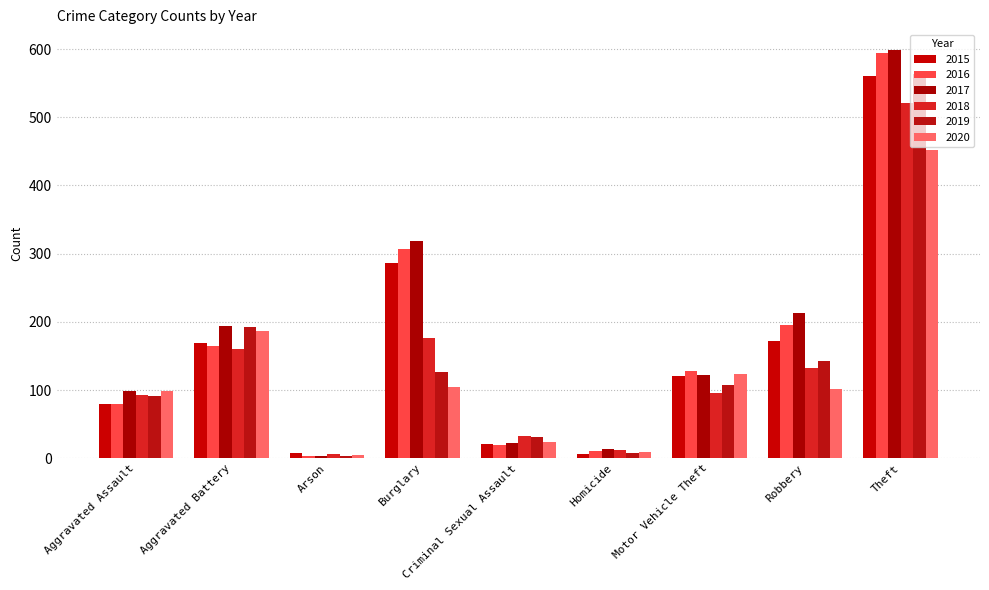

What is the label of the 9th bar from the right?

Aggravated Assault